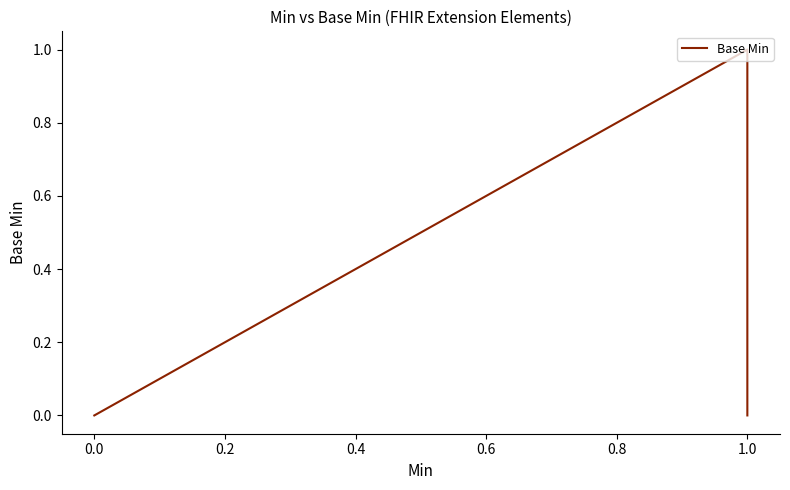

True or false: the data shows -1 at 0.0.

False